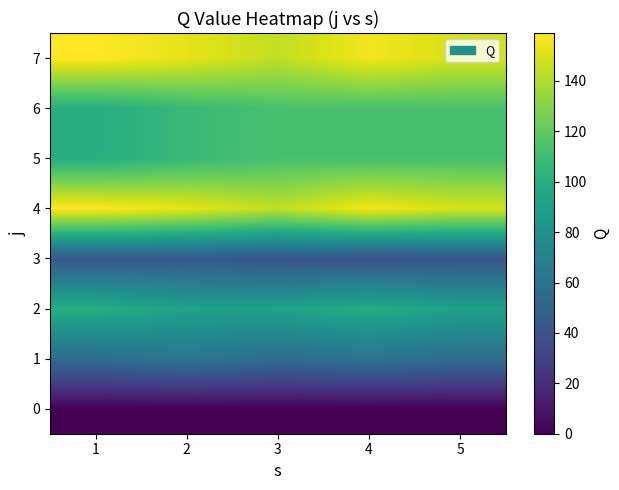

Reading right to left, extract all data points from this chart.

0: 5=0	4=0	3=0	2=0	1=0
1: 5=56	4=60	3=56	2=62	1=56
2: 5=91	4=99	3=92	2=92	1=100
3: 5=42	4=40	3=41	2=44	1=43
4: 5=149	4=156	3=144	2=153	1=159
5: 5=113	4=113	3=113	2=107	1=99
6: 5=113	4=113	3=113	2=107	1=99
7: 5=149	4=156	3=144	2=153	1=159